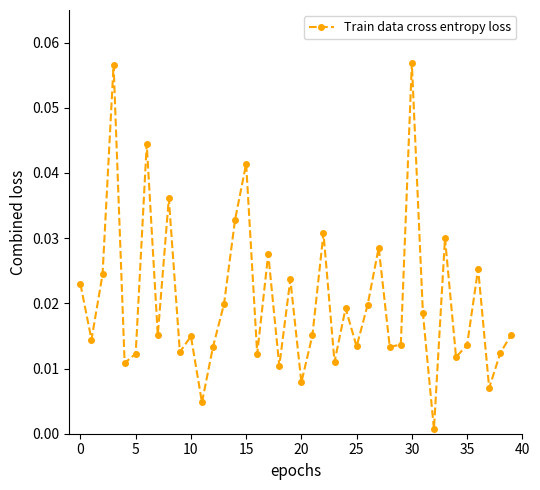

How many interior local peaks (higher than both neighbors) does the data have?

13